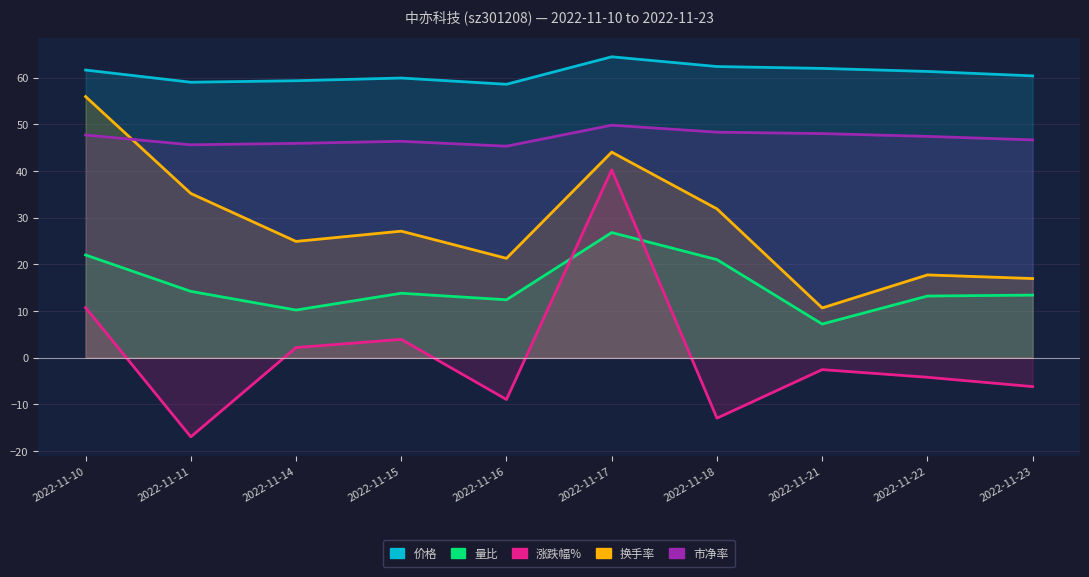

What is the value of the 涨跌幅% point at the 9th from the left?

-4.2